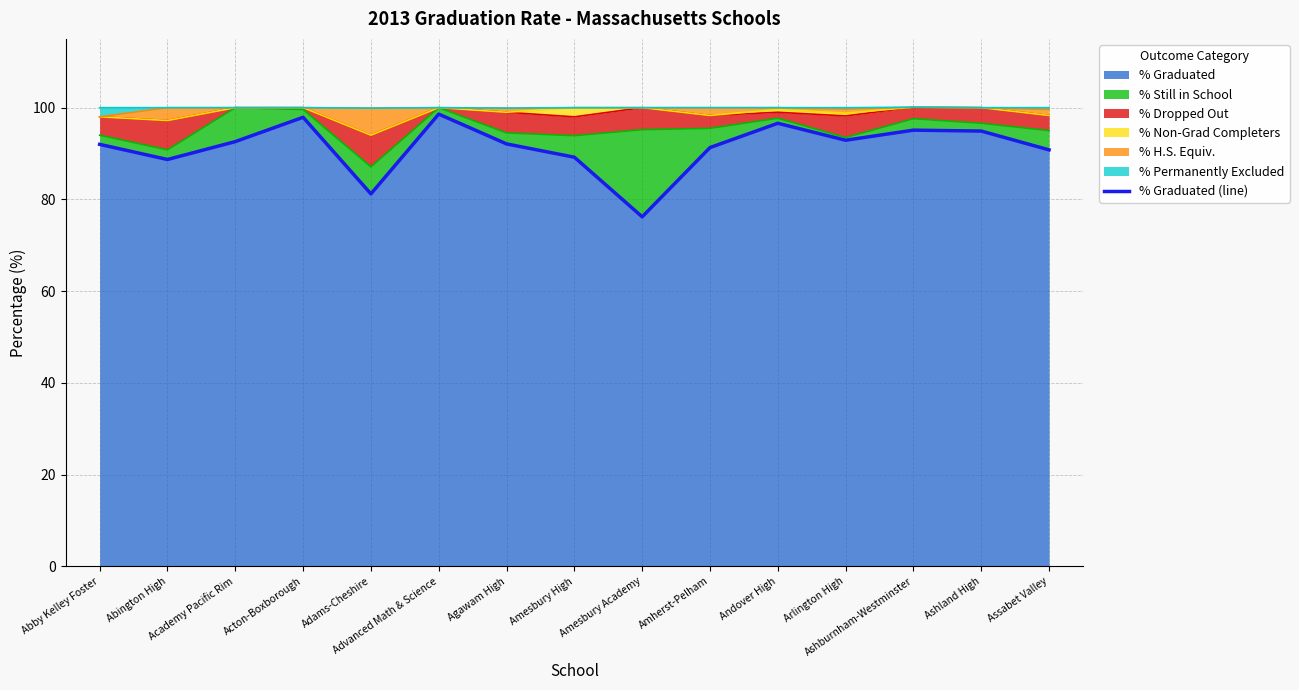

The value at Arlington High is 92.9. True or false?

True